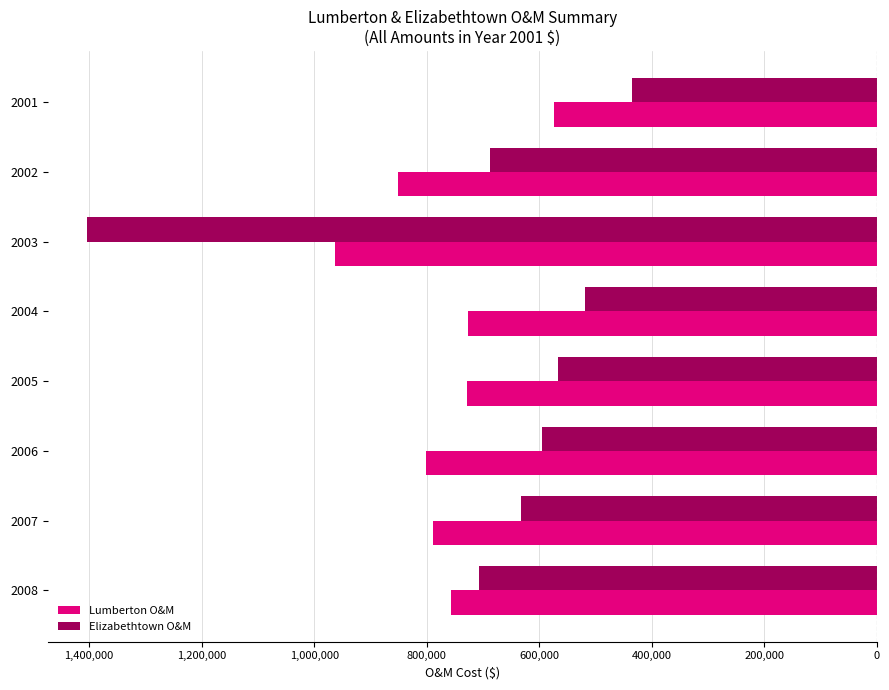

What are all the series names shown in the legend?

Lumberton O&M, Elizabethtown O&M